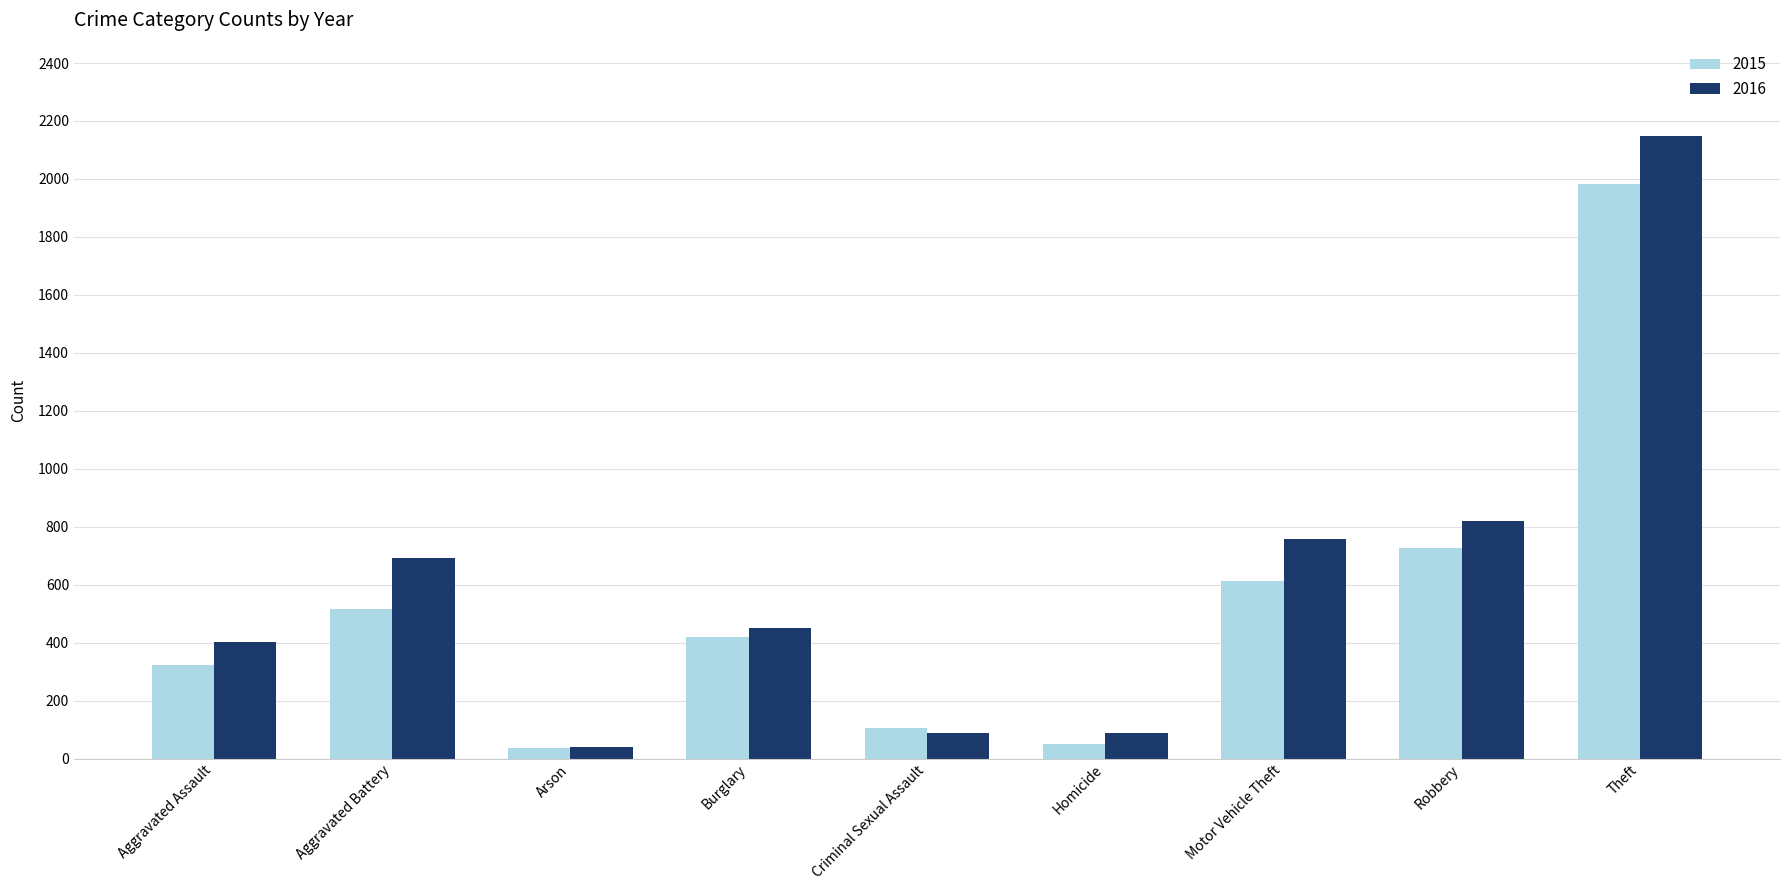

What is the maximum value shown in the chart?

2148